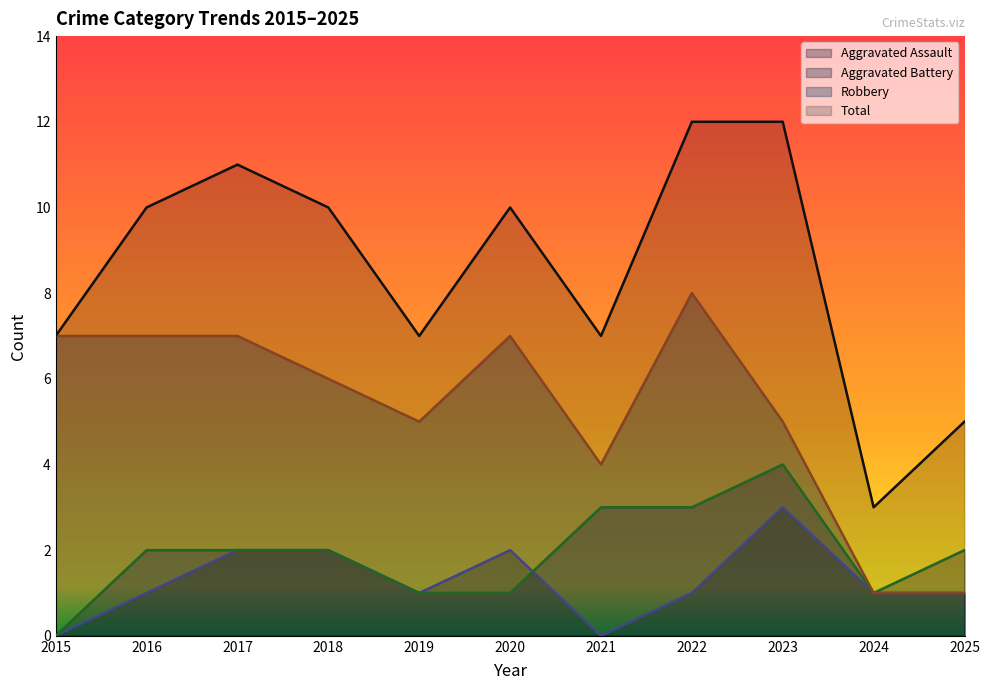

What is the value of the Robbery point at the 9th from the left?

5